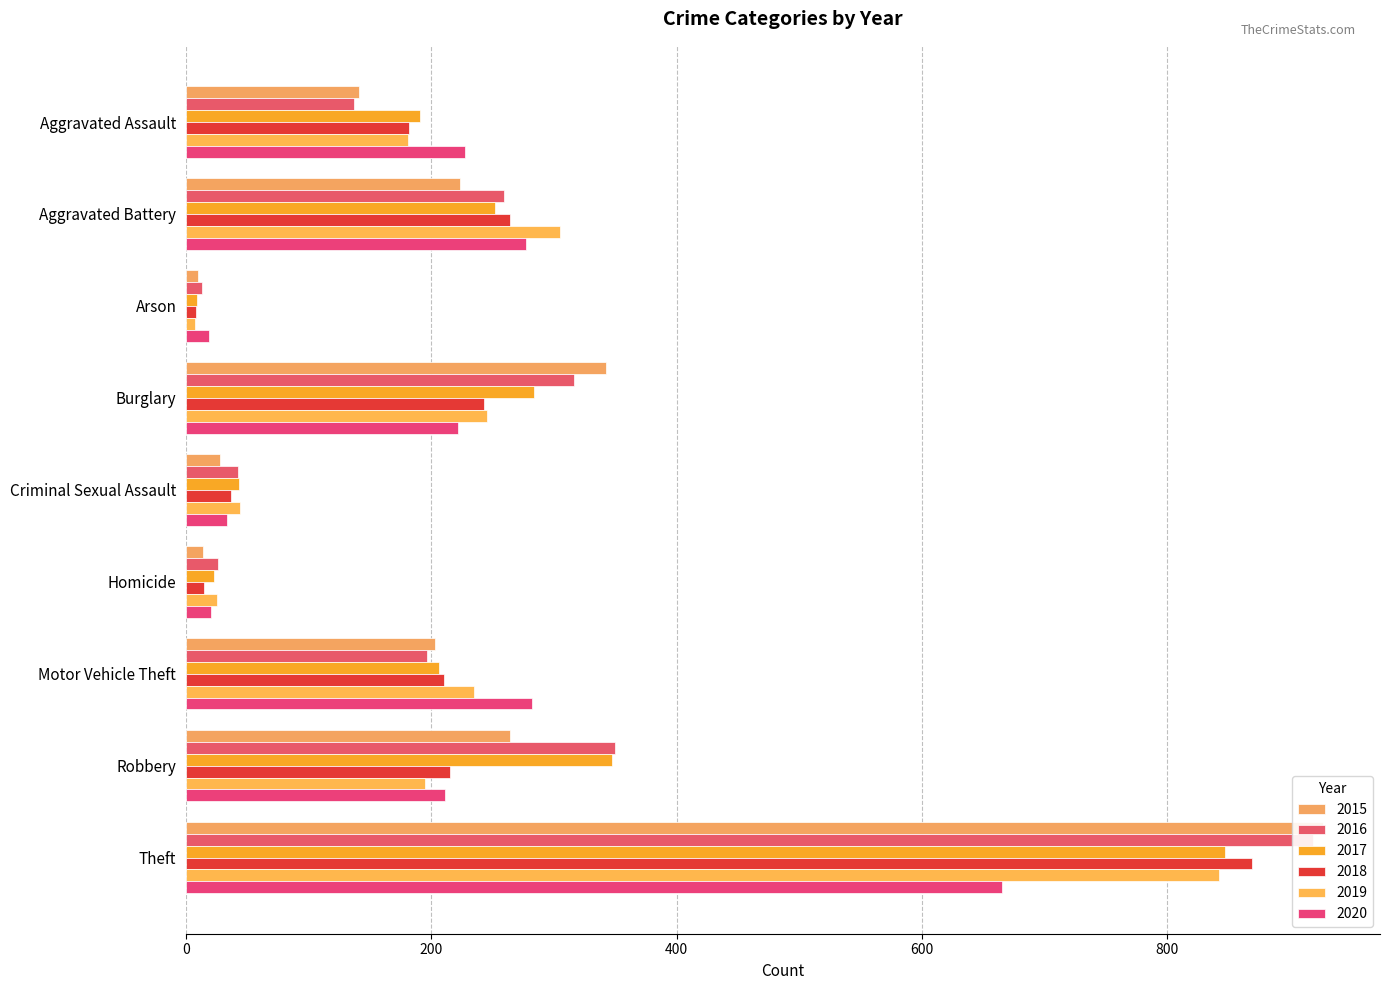

How many values in the 2020 series exceed 222?

4